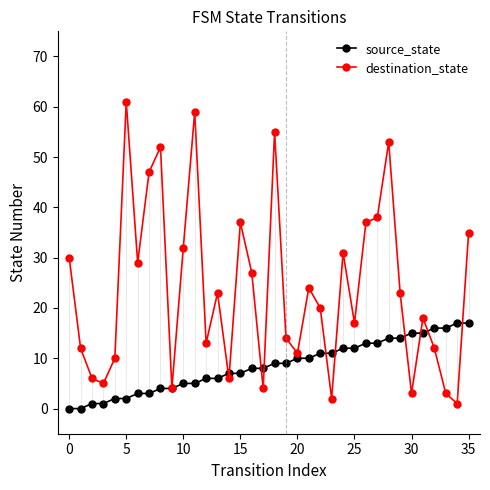

How many interior local valleys does the destination_state series have?

11